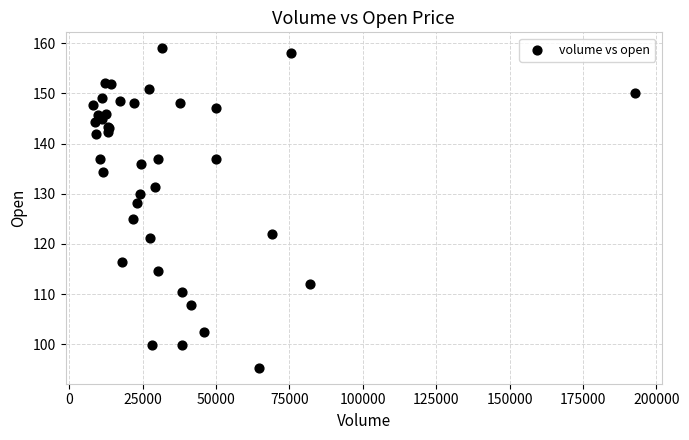

What Y value in the scatter plot is closest to 127?

128.2